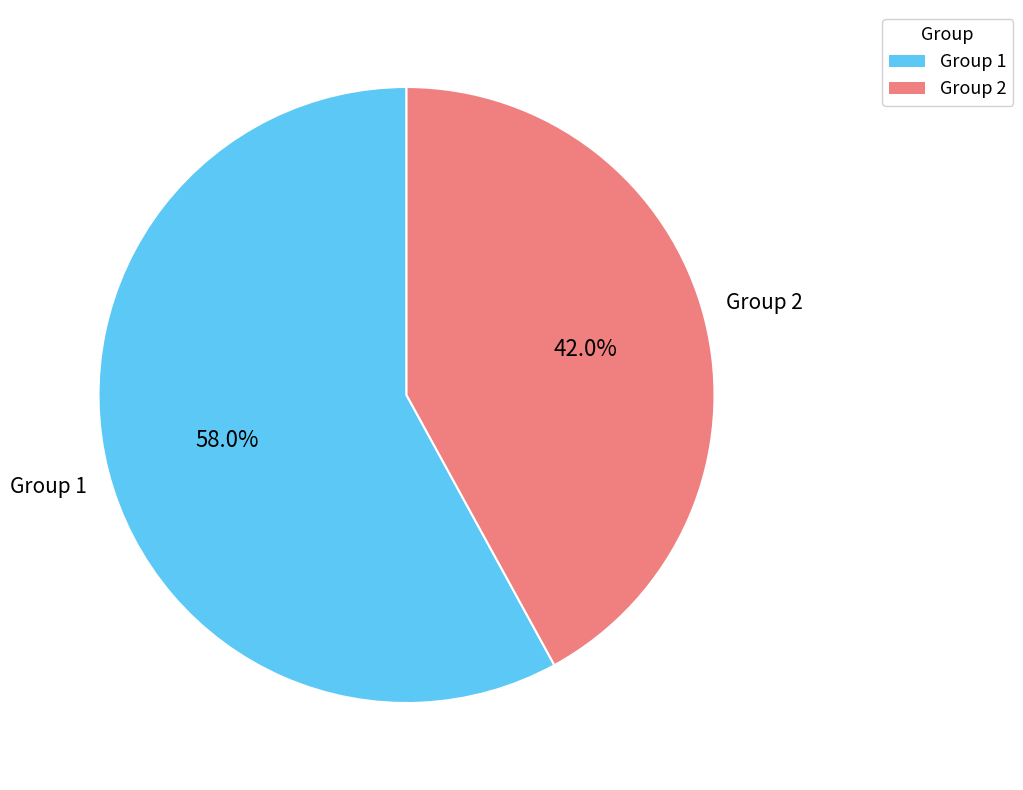

Which category has the biggest portion of the pie?

Group 1